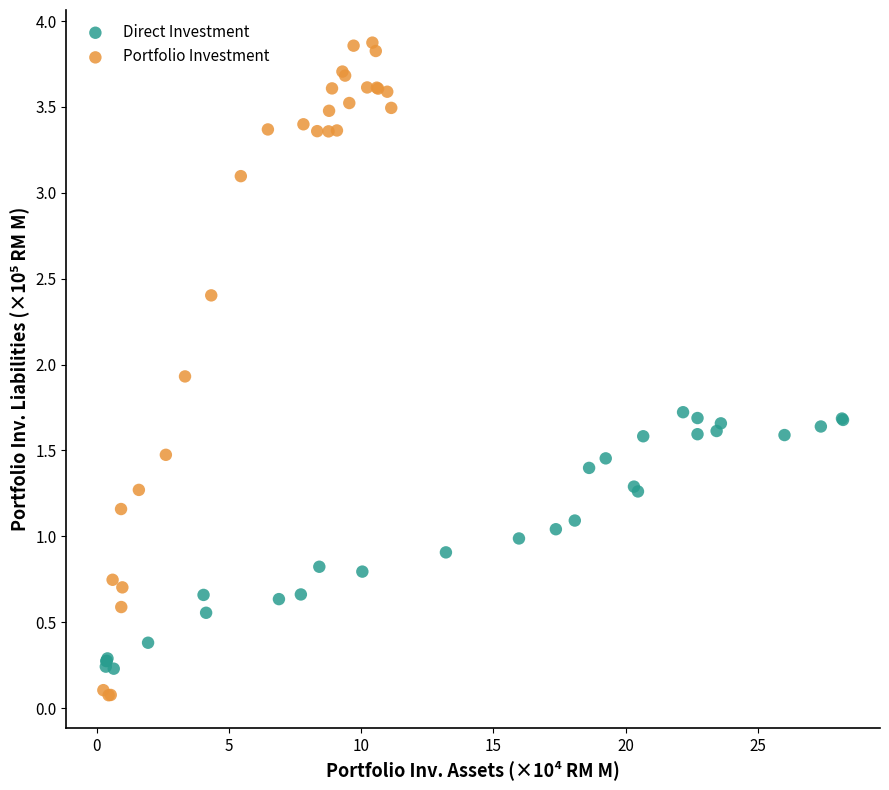

Which series has the largest Y range (max minus min)?

Portfolio Investment